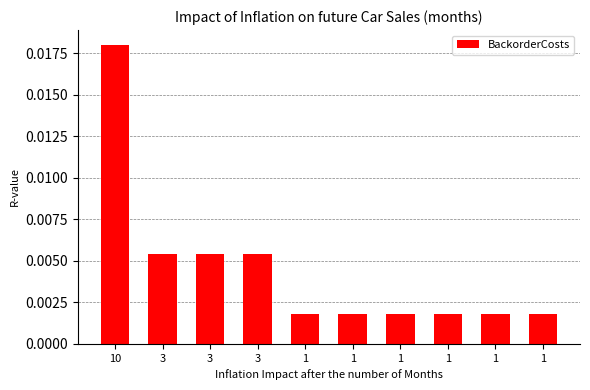

How many bars are there in total?

10